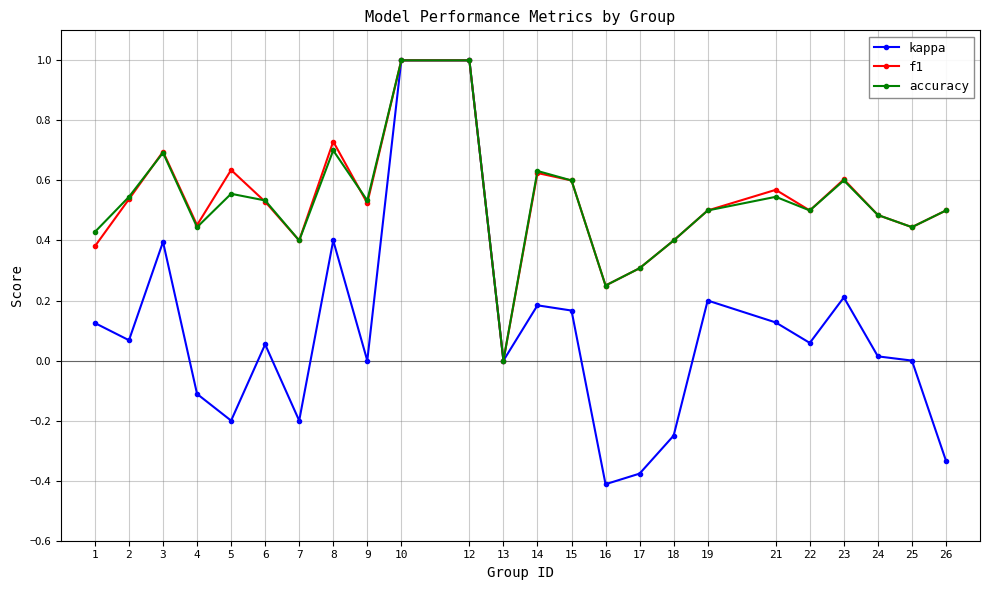

The value of accuracy at 3 is 0.4. True or false?

False